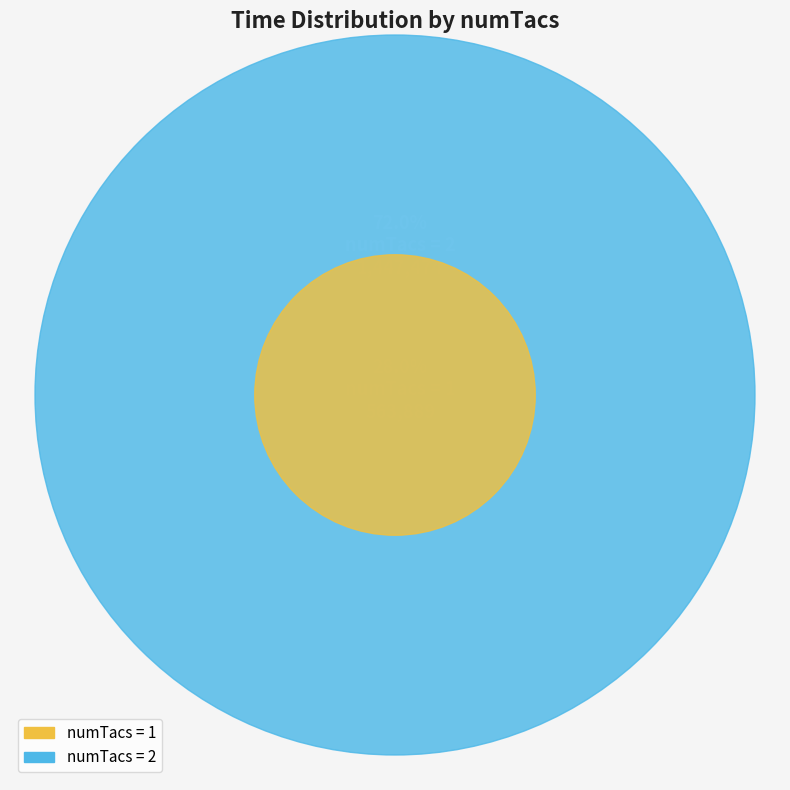

What is the majority slice?

2